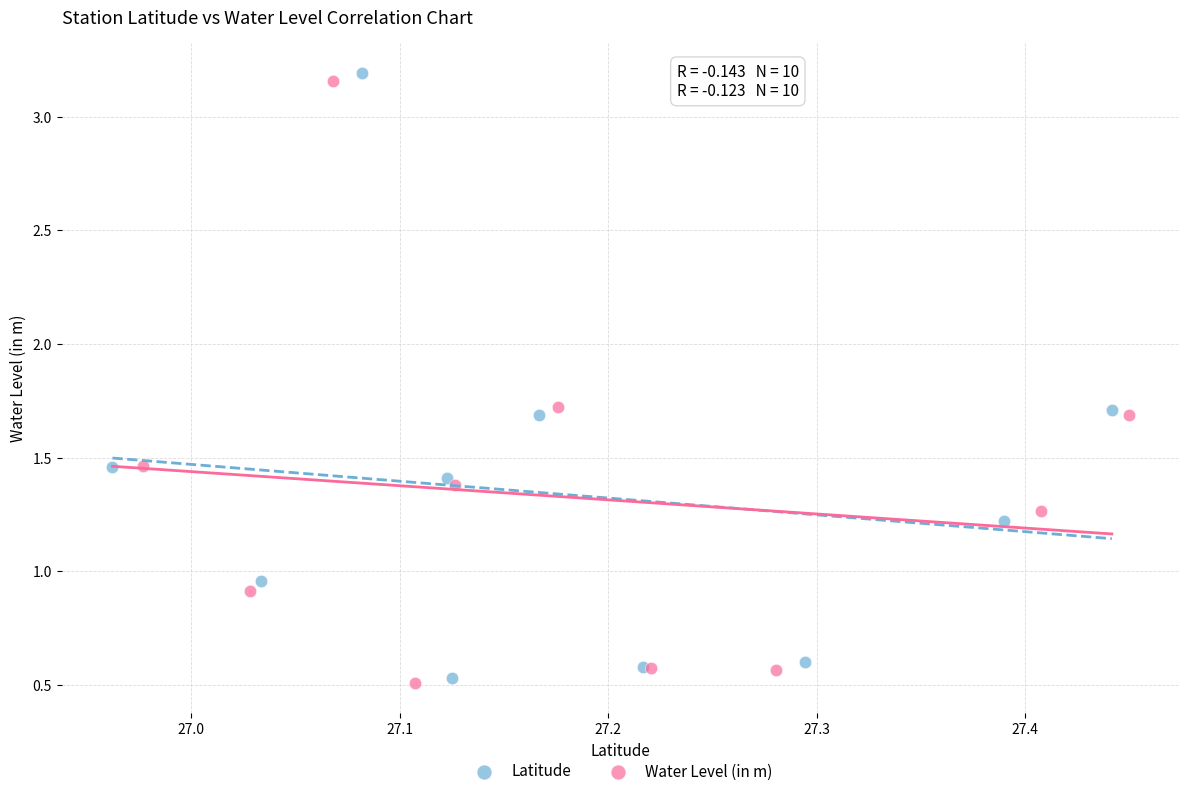

Which series has the largest Y range (max minus min)?

Latitude